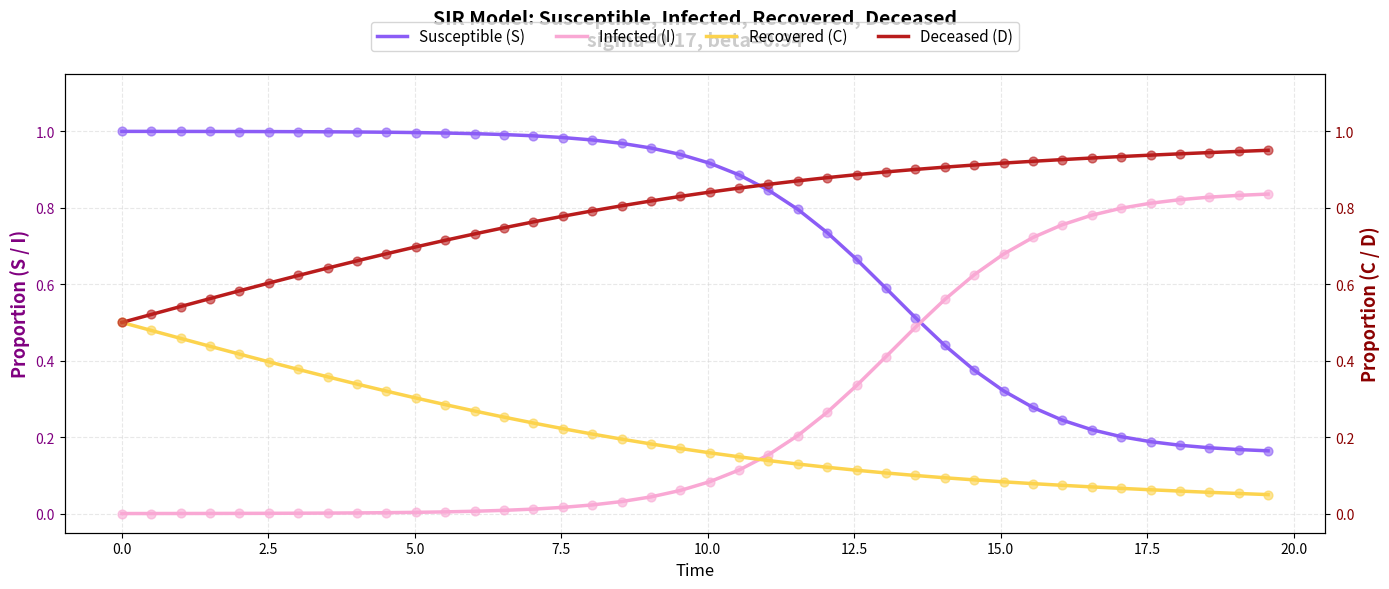

True or false: Infected (I) and Susceptible (S) intersect in this chart.

True